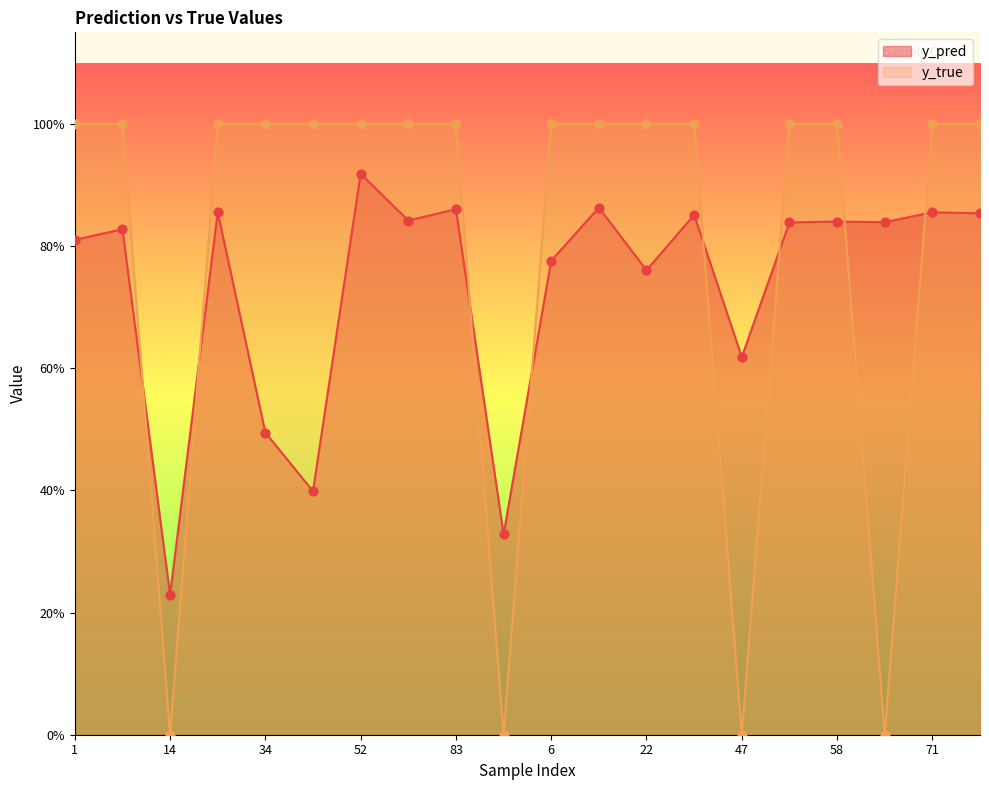

Which series contains the lowest Y value?

y_true